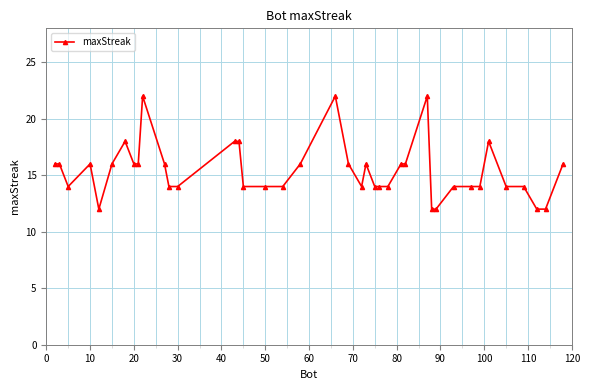

Is this an area chart (filled region under the line)?

No